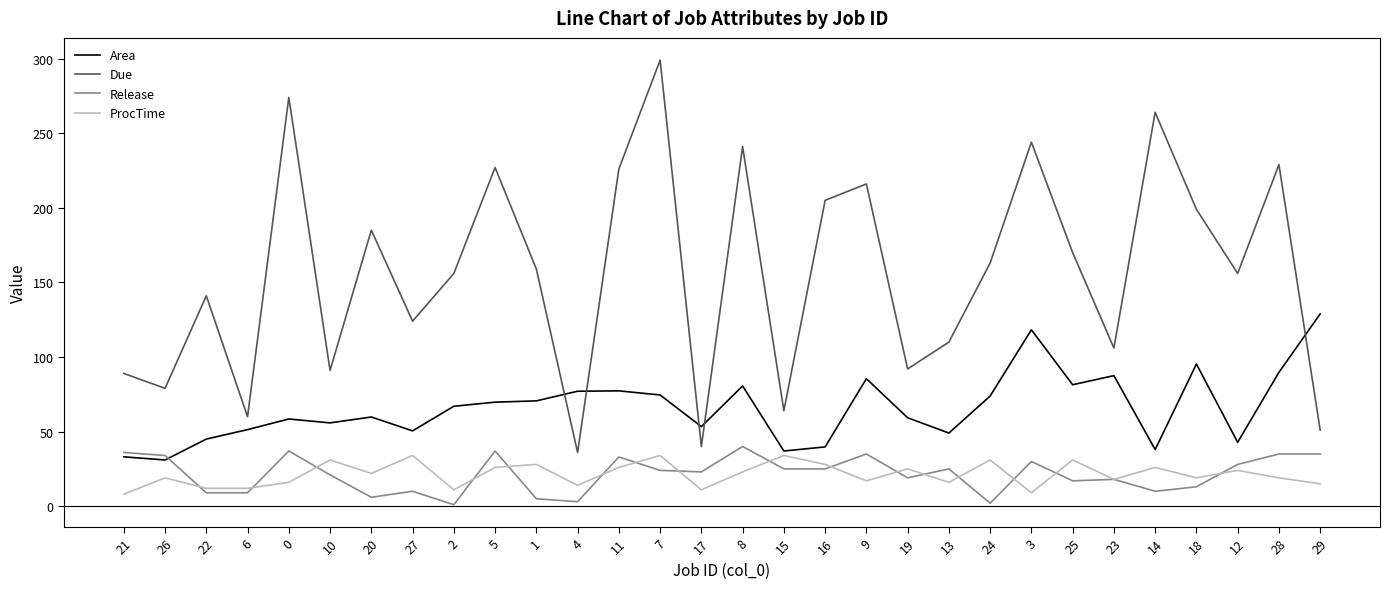

After their last crossing, which series has the higher values: Area or Due?

Area